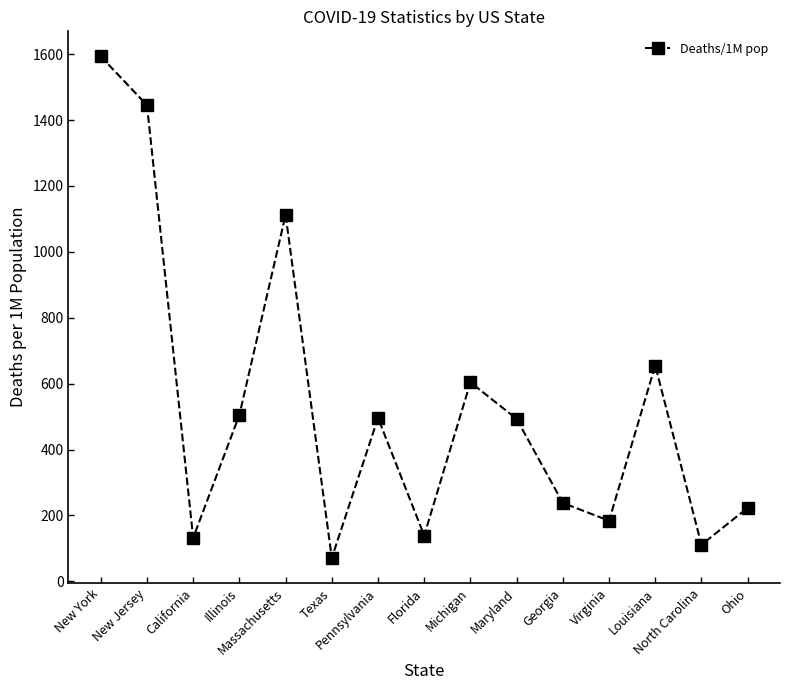

Between Pennsylvania and Texas, which is larger?

Pennsylvania